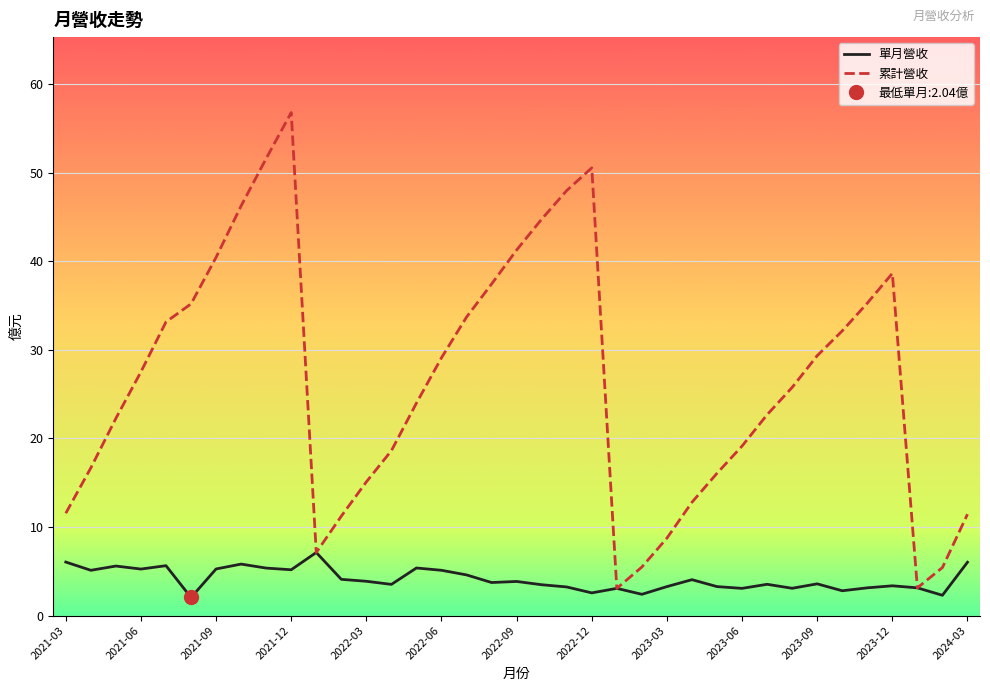

What is the average value of the 單月營收 series?

4.1